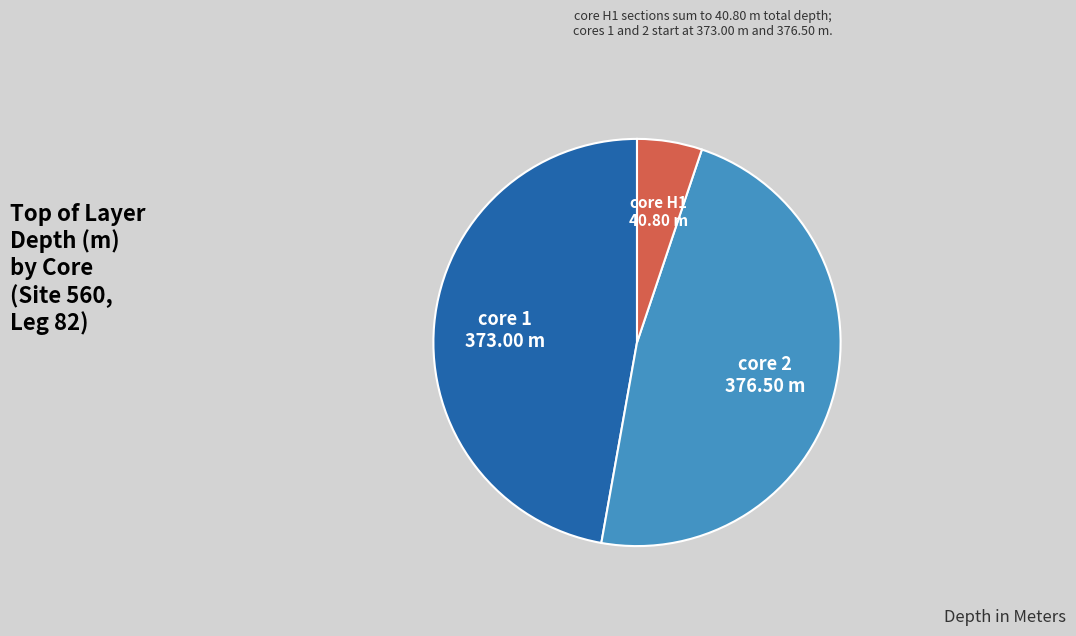

The core H1 slice represents 5% of the pie. True or false?

True